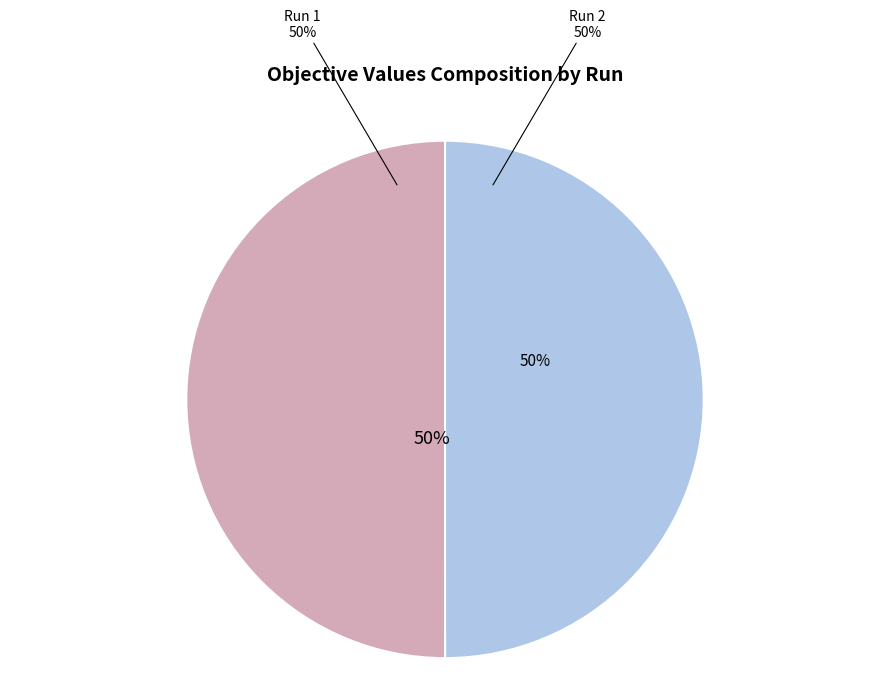

Rank the categories by value from lowest to highest.

Run 1, Run 2